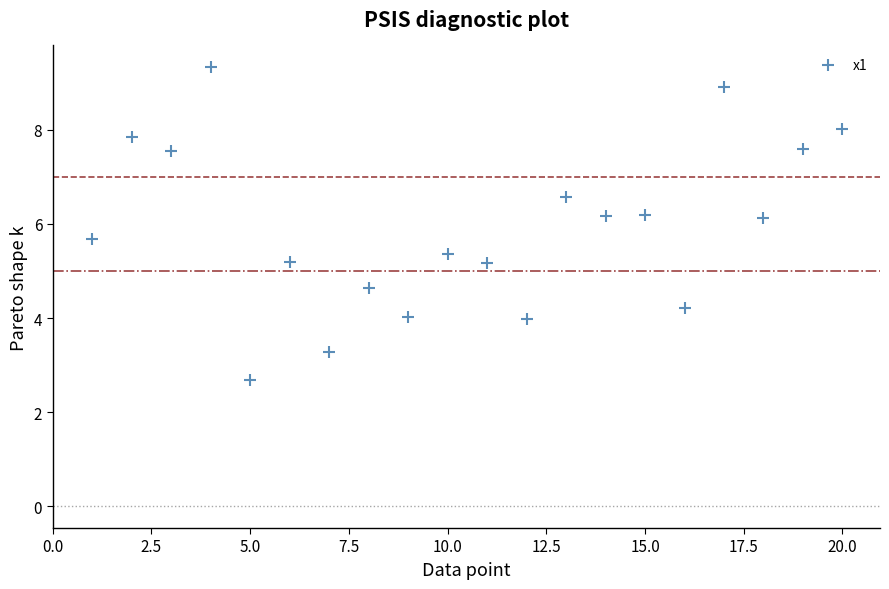

What is the range of Y values (max minus min)?

6.6